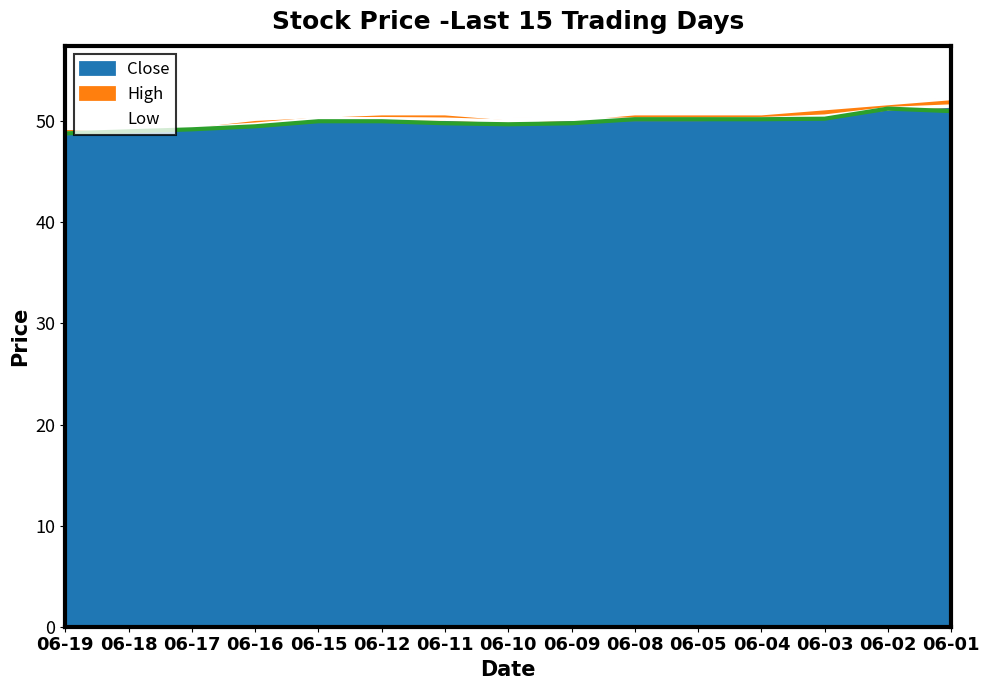

At how many categories does at least one series exceed 49?

15